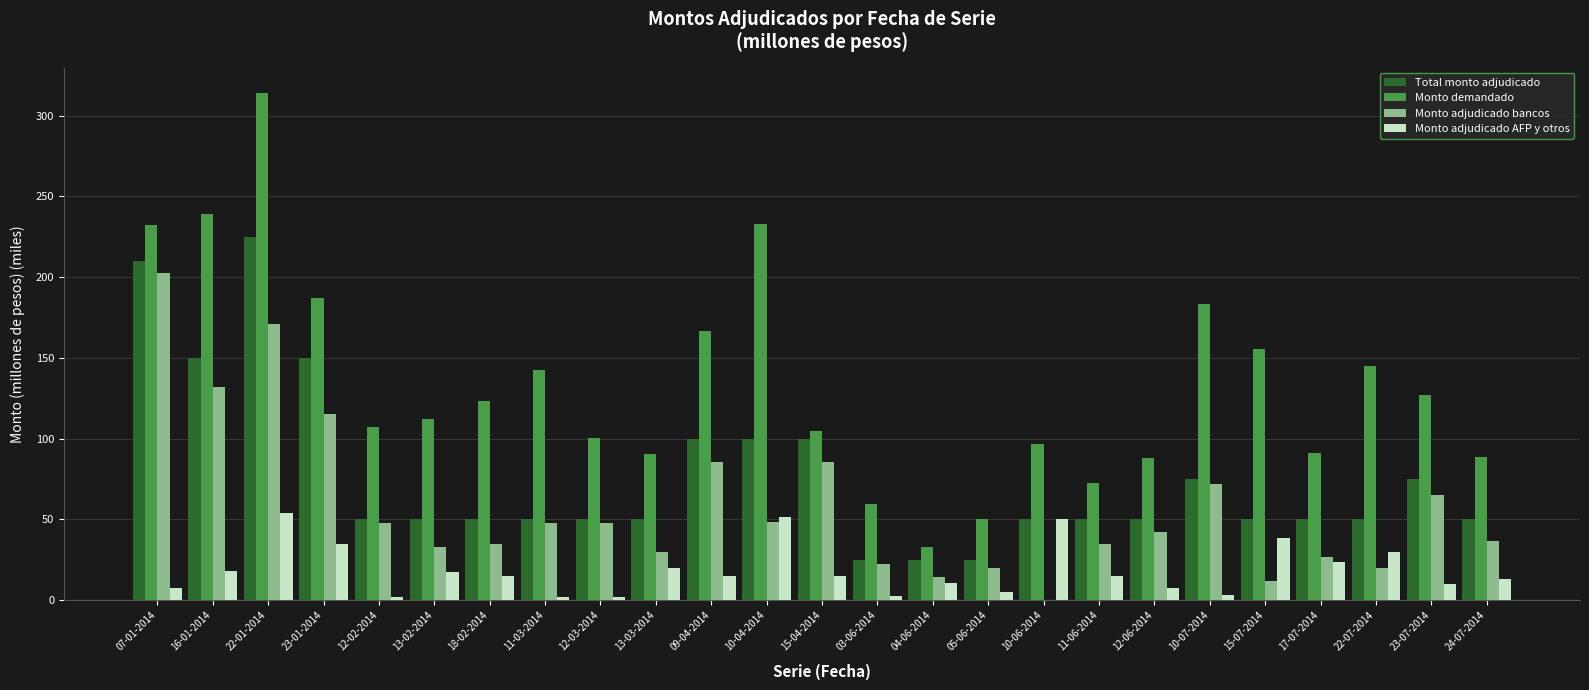

How many values in the Monto adjudicado bancos series exceed 42?

13